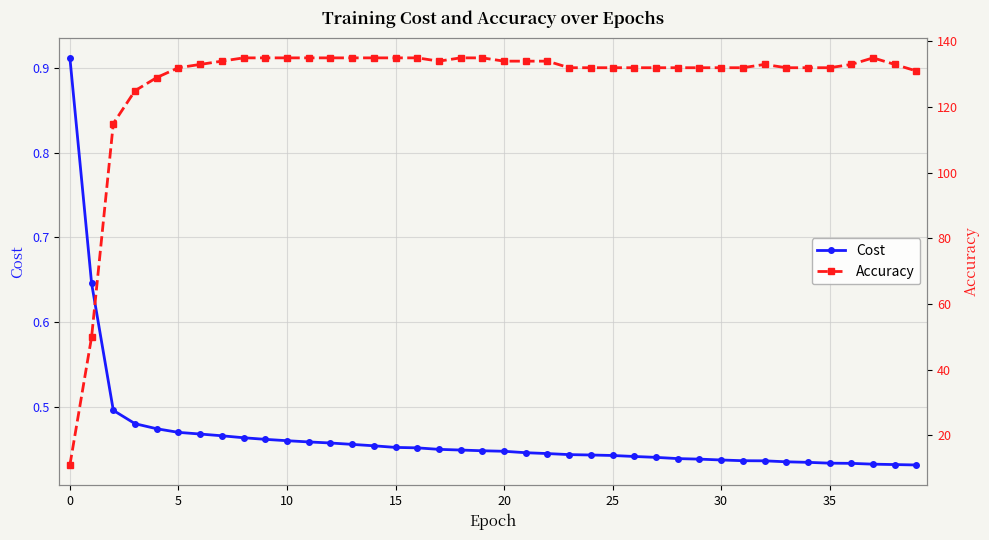

What is the average value of the Cost series?

0.5